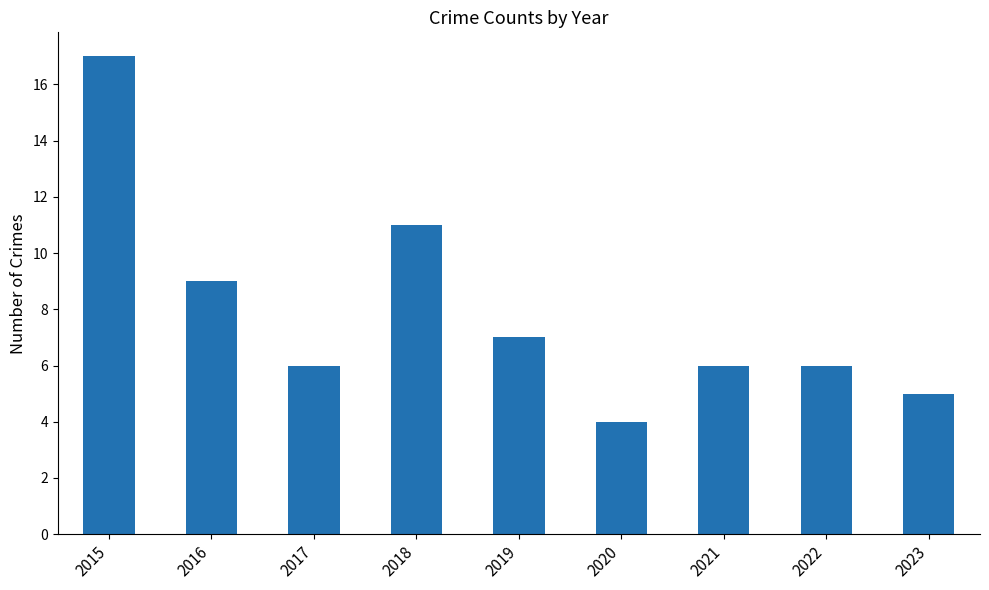

How many categories are shown in the chart?

9